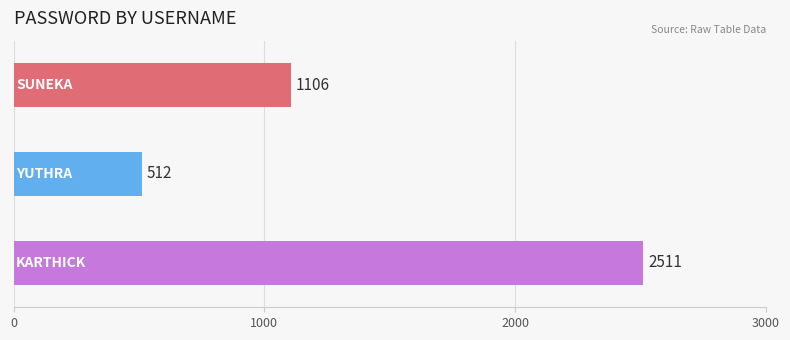

How many values are between 512 and 2511?

3